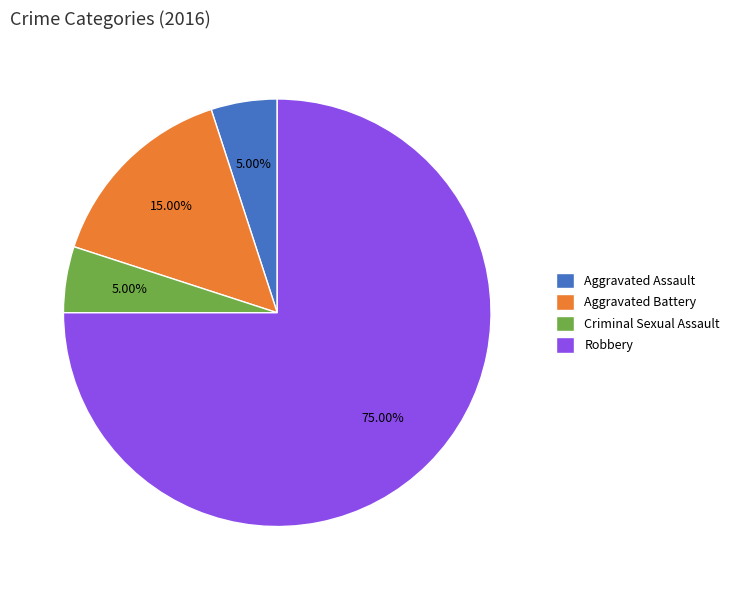

Which has a higher value, Robbery or Aggravated Assault?

Robbery